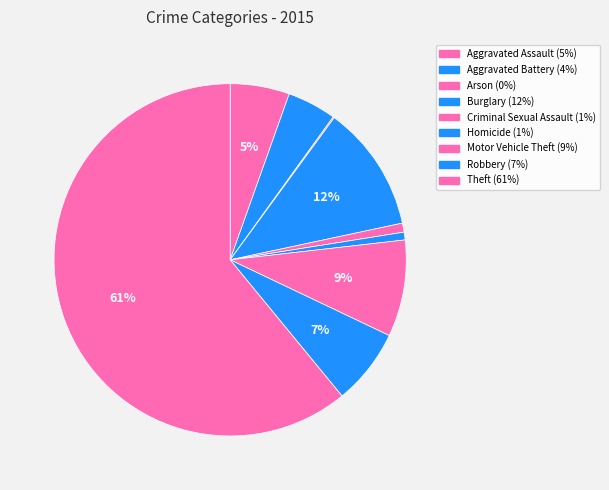

Which slice represents more than half of the pie?

Theft